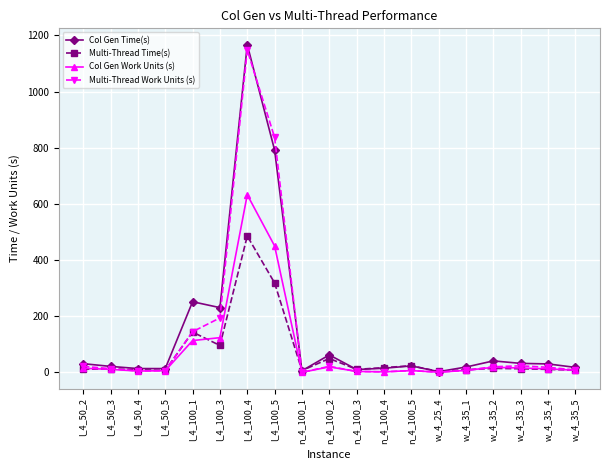

Which series has the widest spread of values?

Col Gen Time(s)